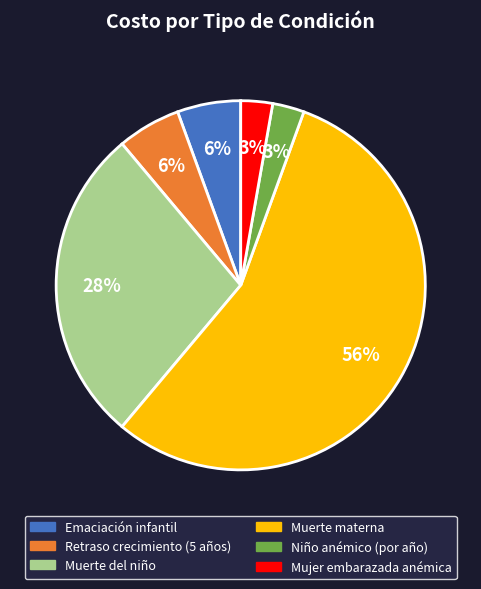

How many slices are in this pie chart?

6